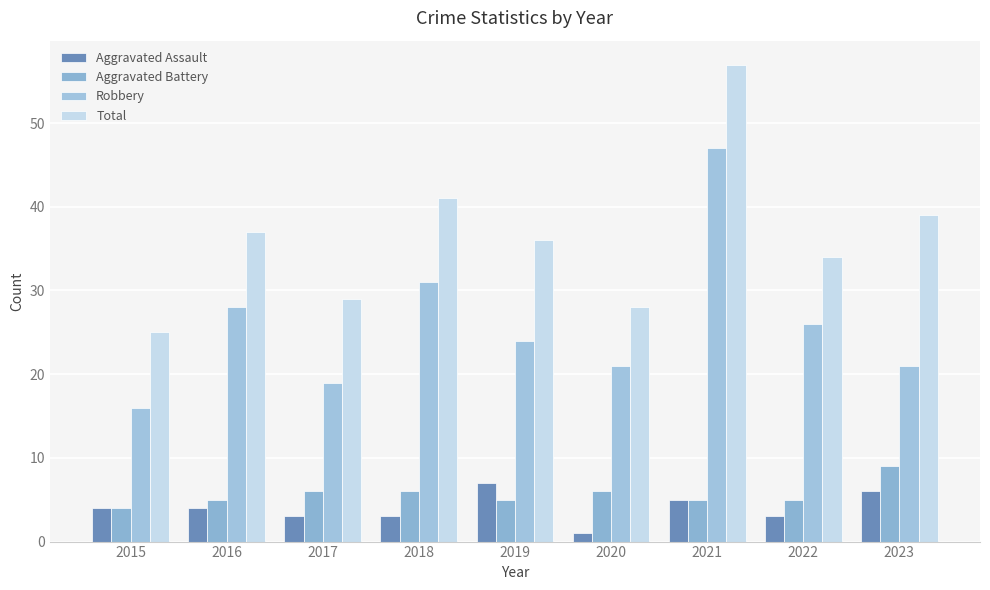

How many bars are there in total?

36